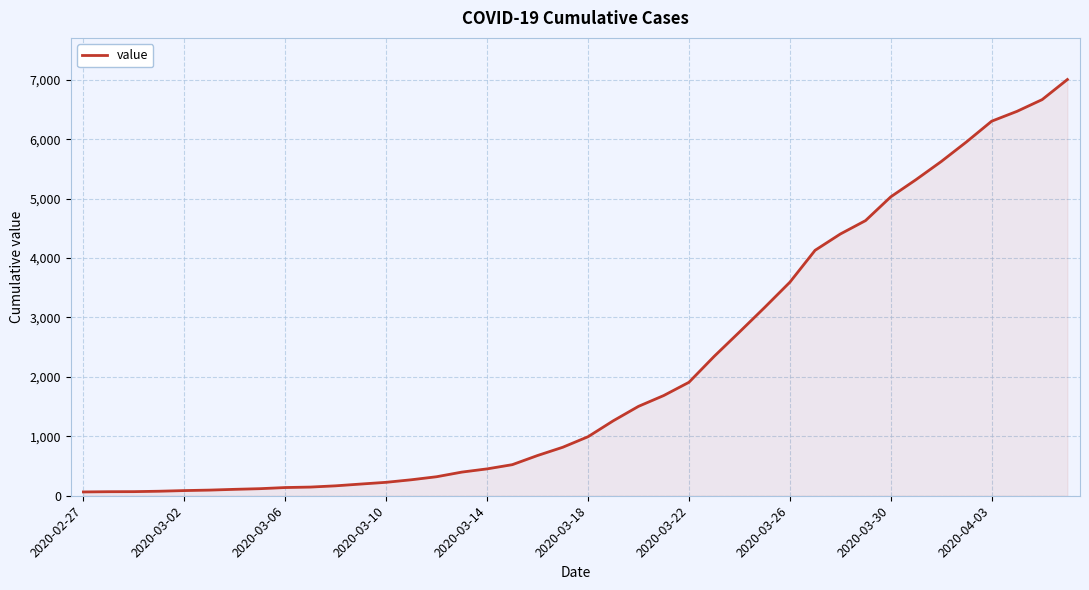

What is the greatest value displayed?

7004